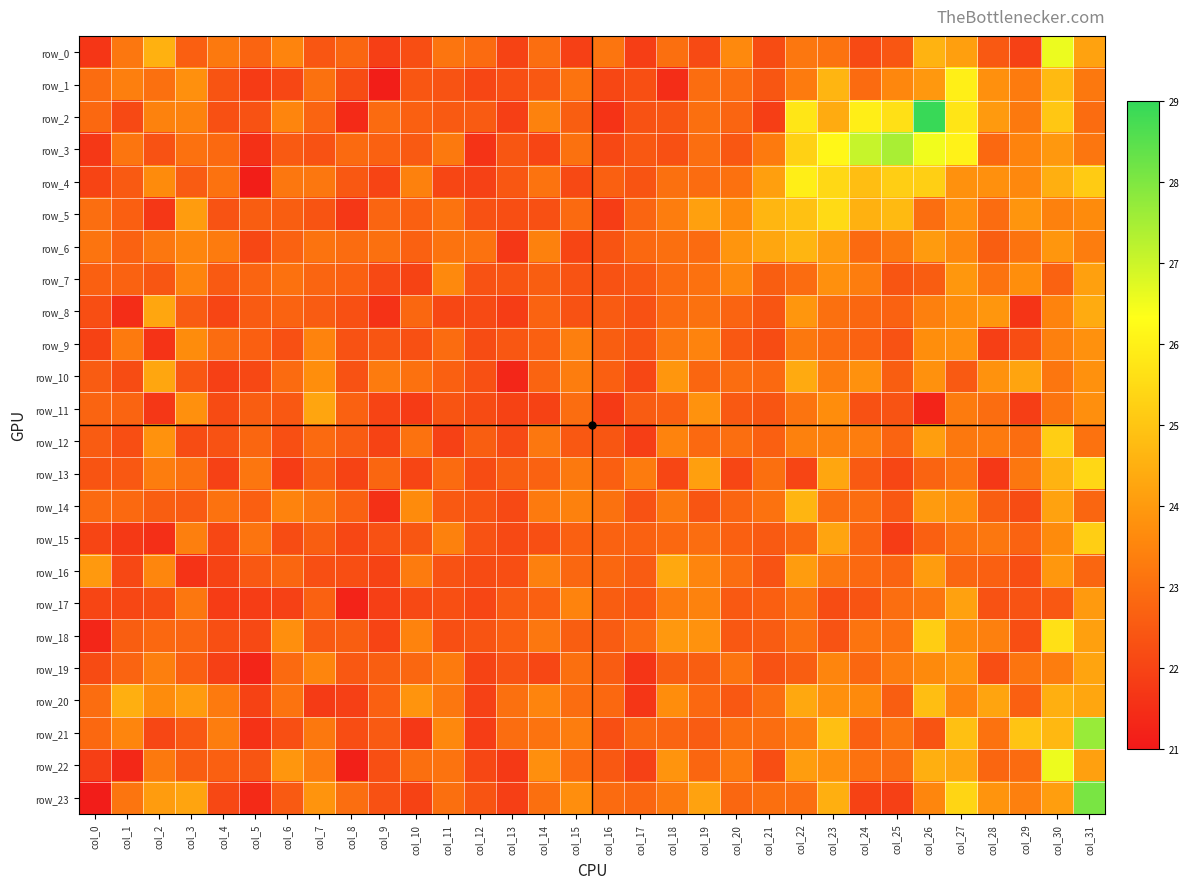

Which series changed the most between col_7 and col_26?

row_2